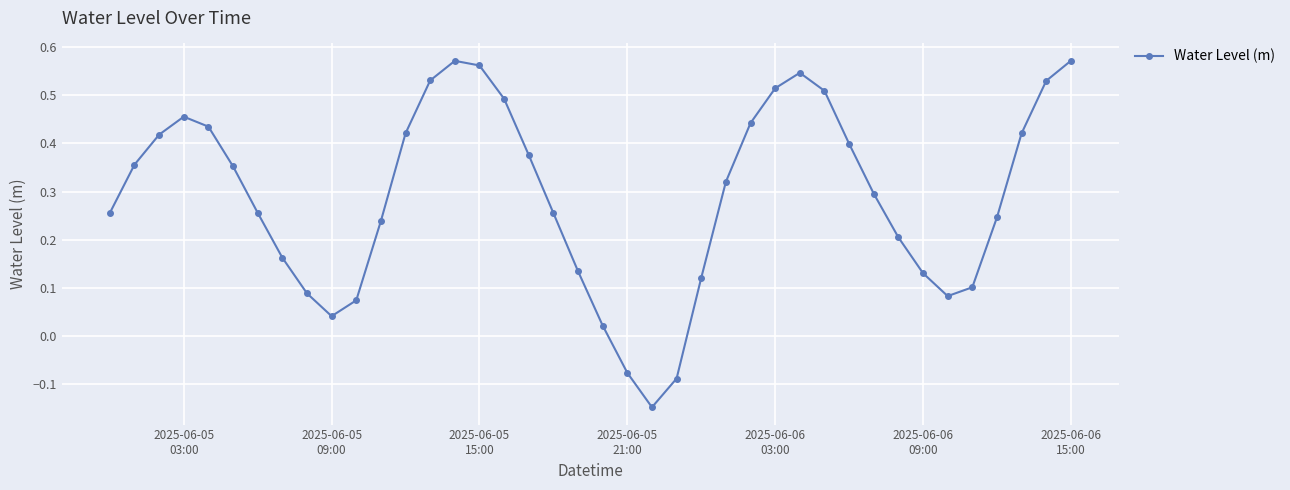

How many interior local peaks (higher than both neighbors) does the data have?

3